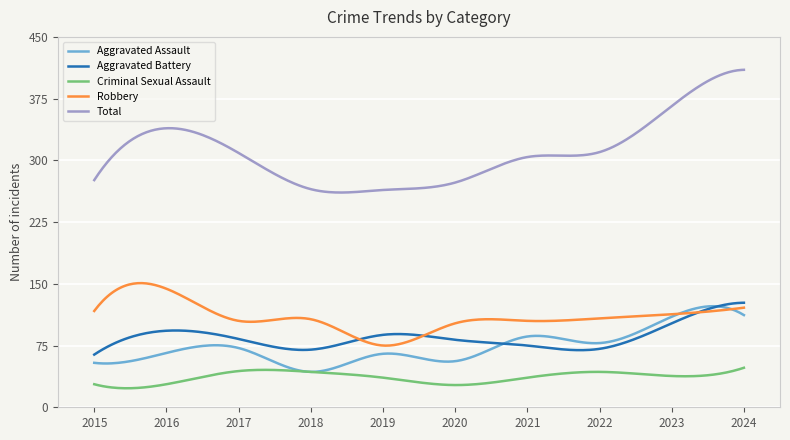

Which series has the largest total across all categories?

Total